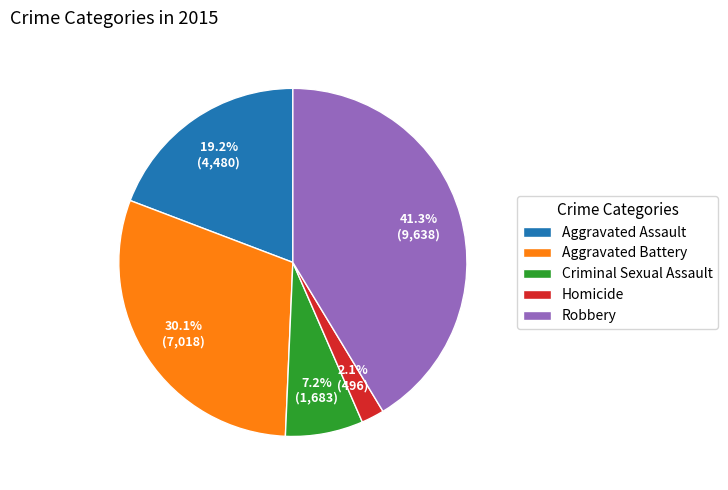

To the nearest percent, what is the average slice percentage?

20%